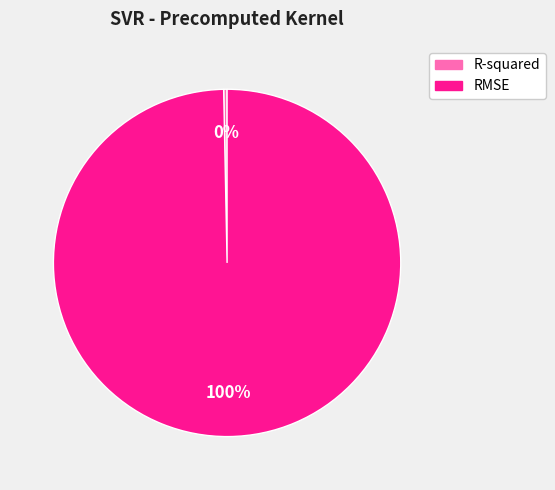

Which has a higher value, RMSE or R-squared?

RMSE